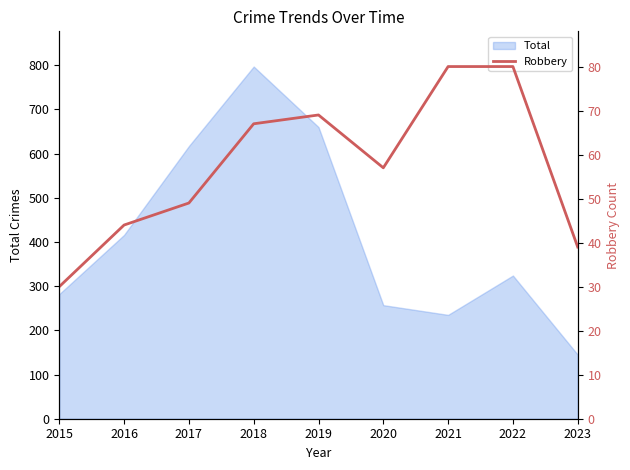

What is the difference between the second highest and minimum values?

50